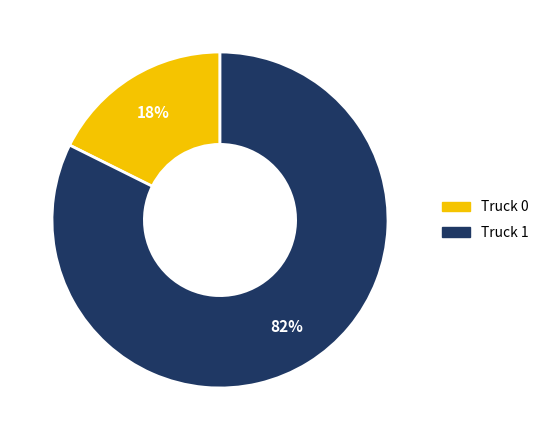

To the nearest percent, what is the combined percentage of Truck 0 and Truck 1?

100%